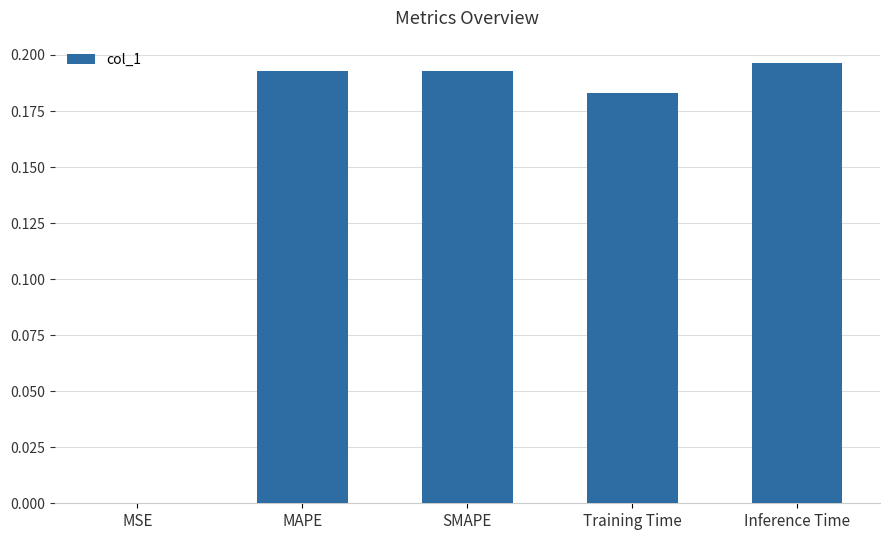

The chart shows a value of 0.3 at MAPE. True or false?

False